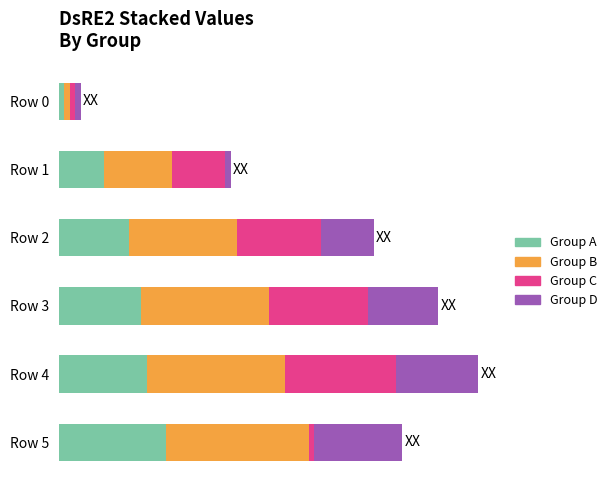

What is the difference between the maximum and minimum values in the Group C series?

1.8